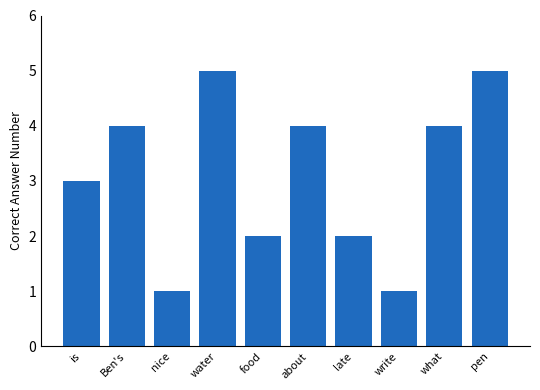

What is the minimum value shown in the chart?

1